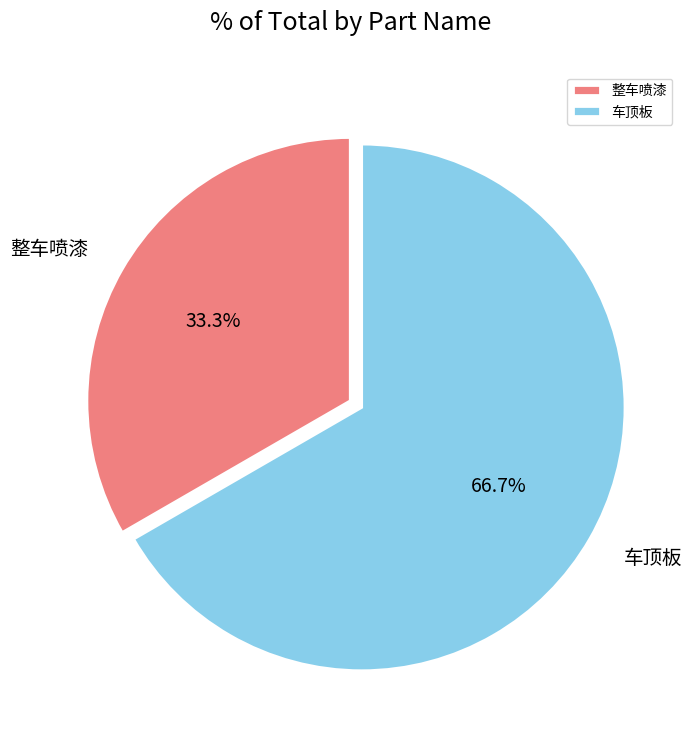

The 车顶板 slice represents 55% of the pie. True or false?

False